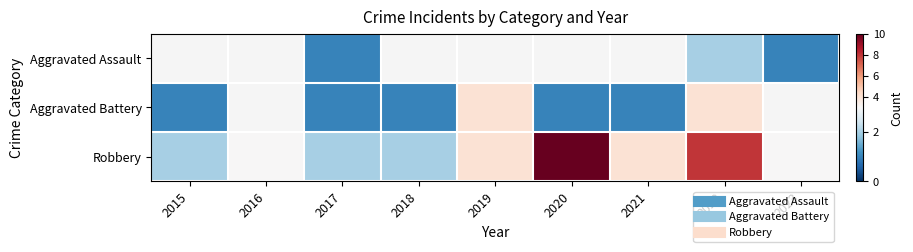

Rank the series by their maximum value, from highest to lowest.

Robbery, Aggravated Assault, Aggravated Battery